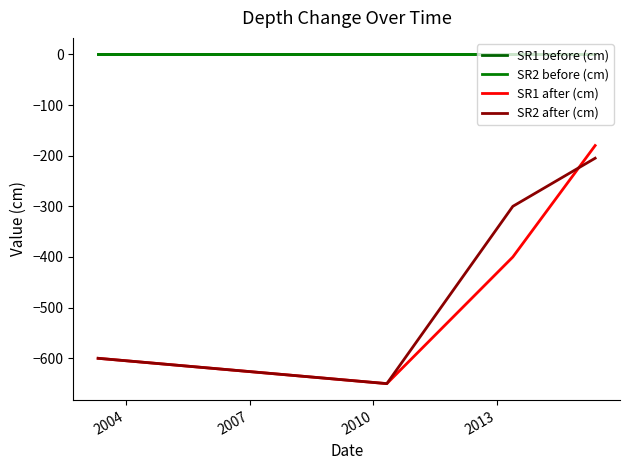

What is the maximum value for SR2 after (cm)?

-205